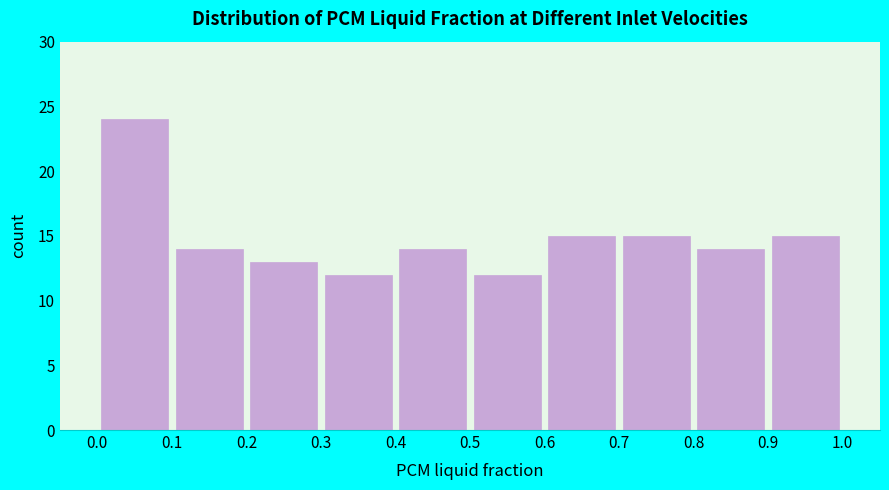

Which range on the x-axis has the tallest bar?

0.0 to 0.1